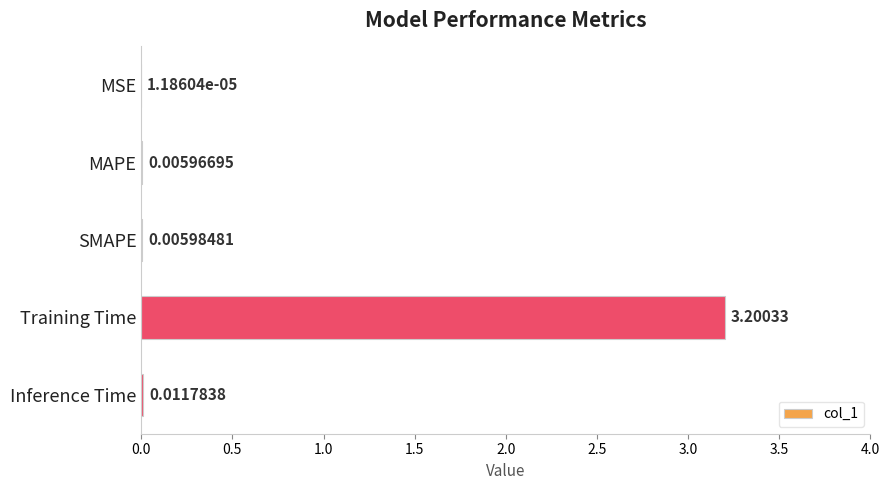

At which label is the value closest to 1?

Inference Time